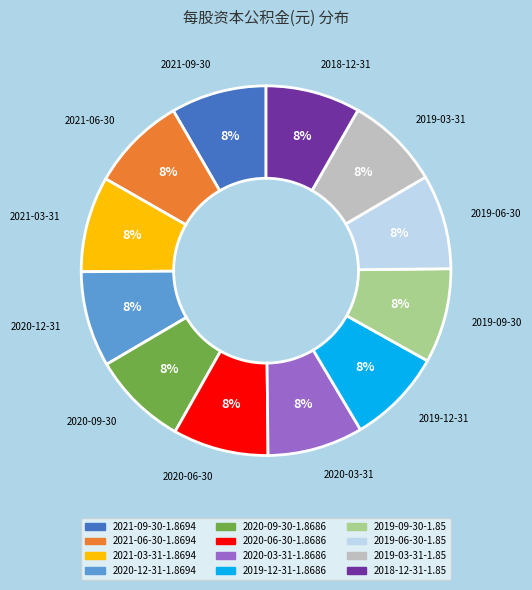

Is there a majority slice in this chart?

No